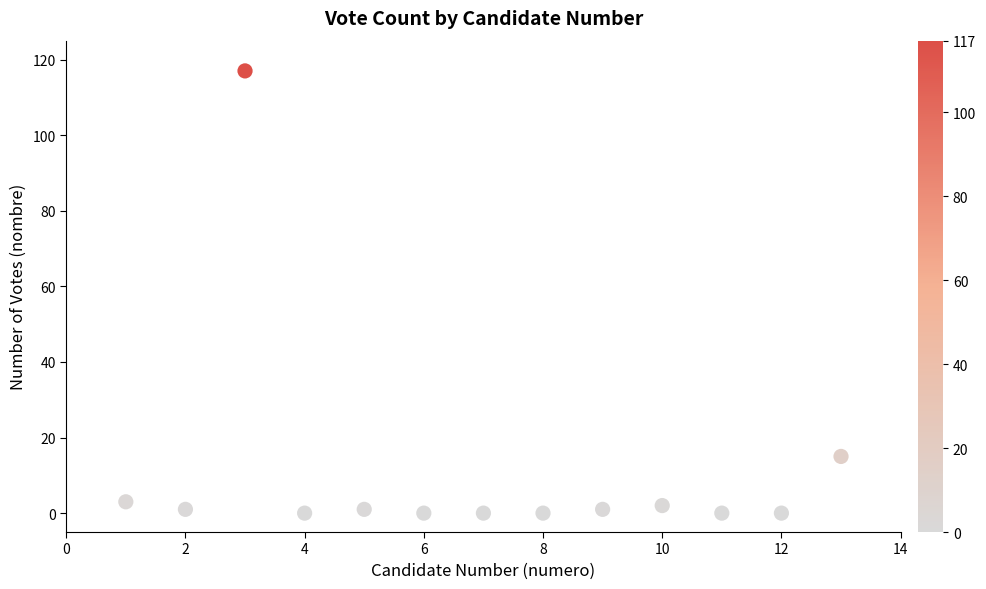

What Y value in the scatter plot is closest to 58?

15